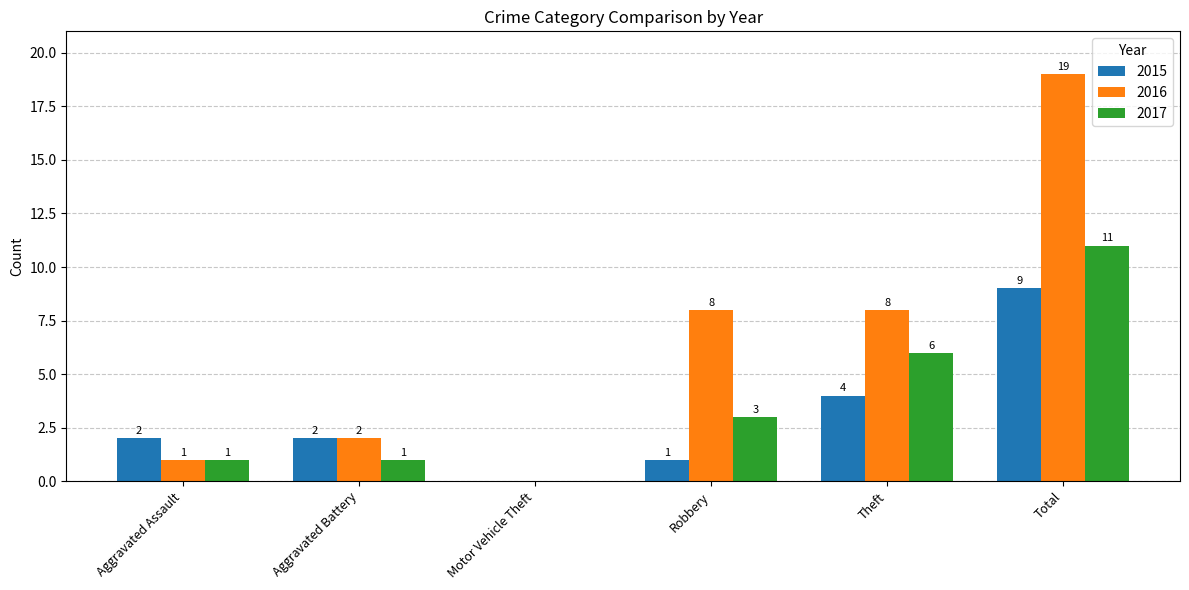

The 2015 series shows 2 at Aggravated Battery. True or false?

True